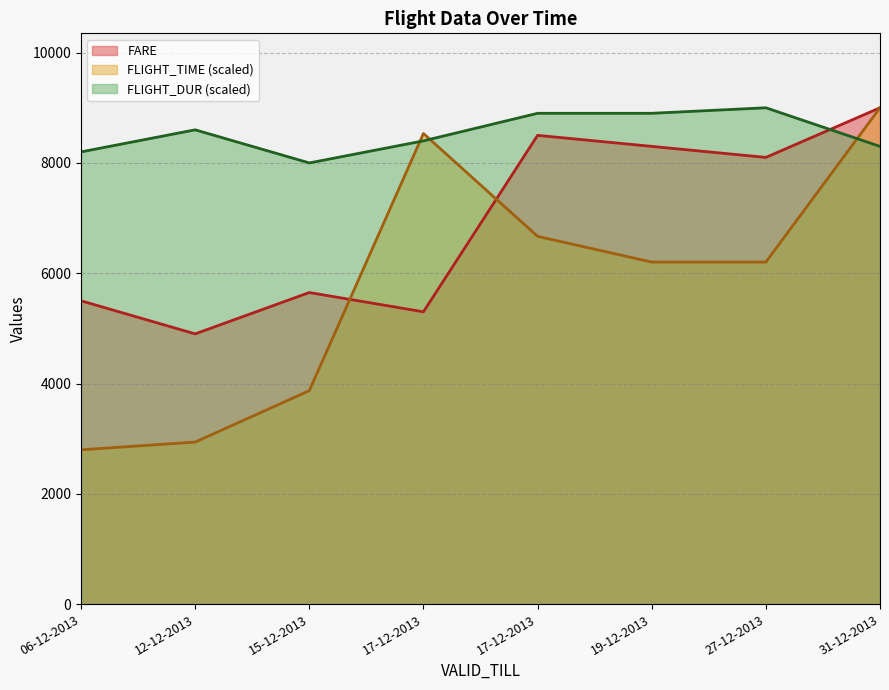

What is the difference between the highest and lowest values at 31-12-2013?

700.0